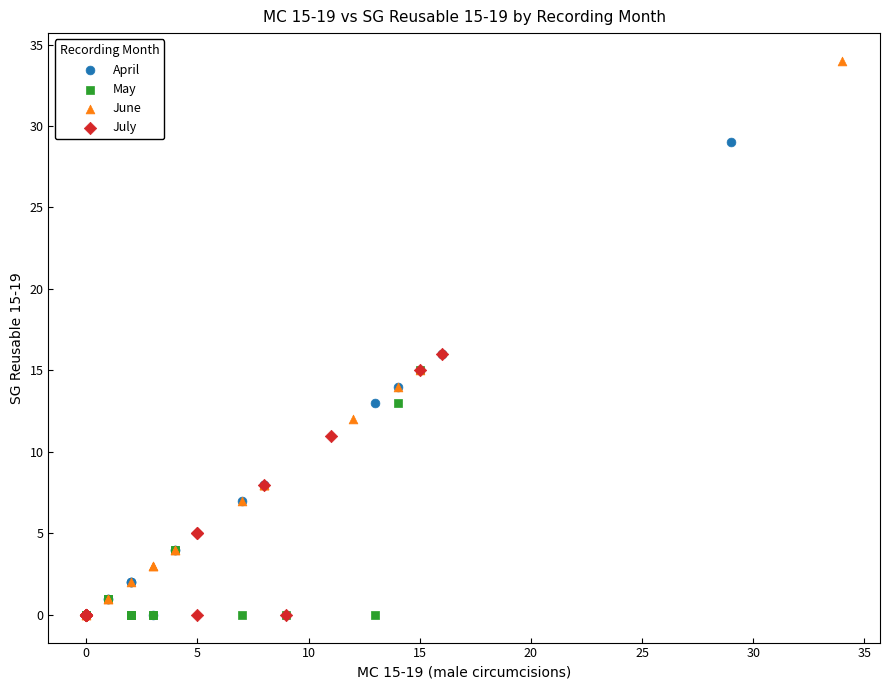

Which series reaches the maximum Y coordinate?

June